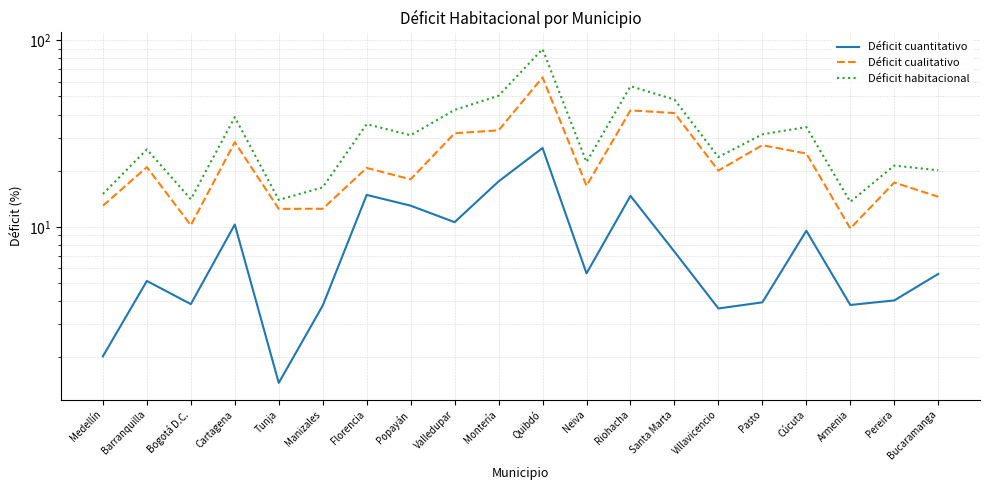

Which category has the highest value in the Déficit cuantitativo series?

Quibdó